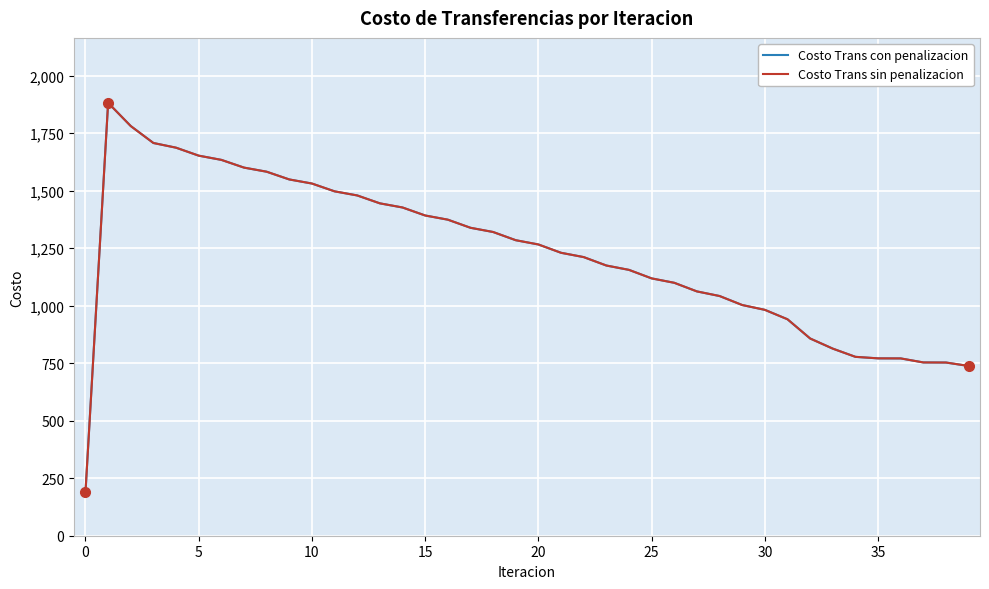

Does the chart display data point markers on the line(s)?

No